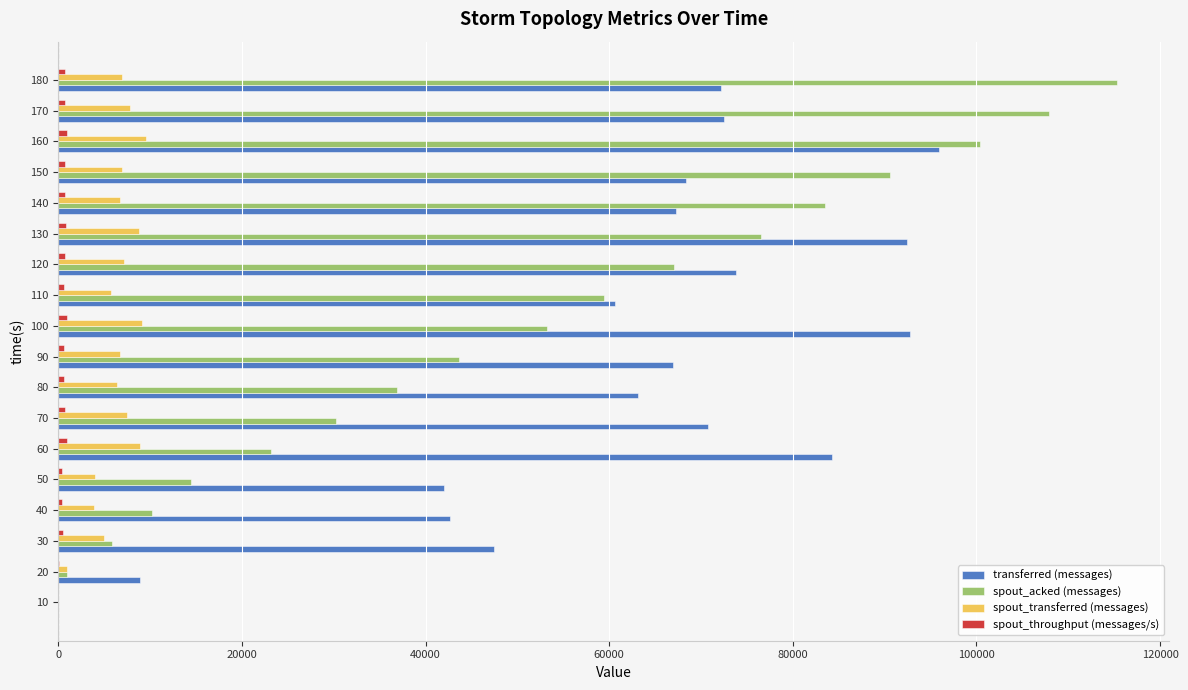

What is the maximum value shown in the chart?

115260